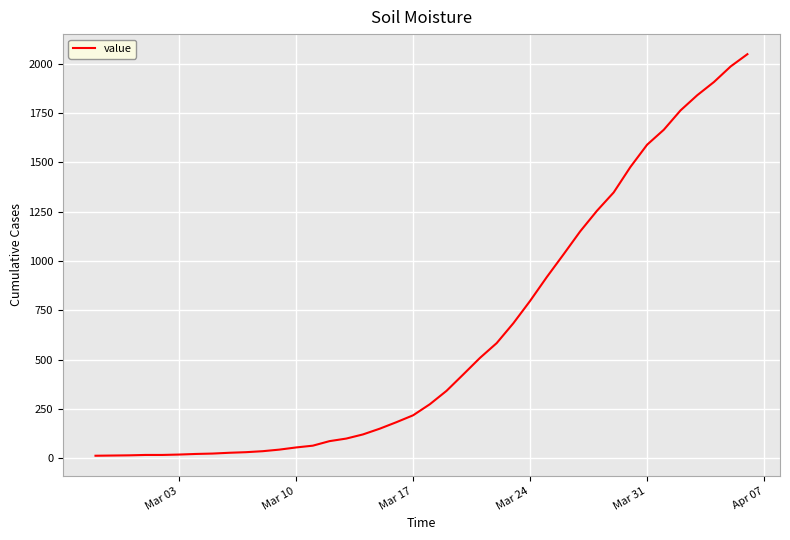

Count the number of data series in this chart.

1